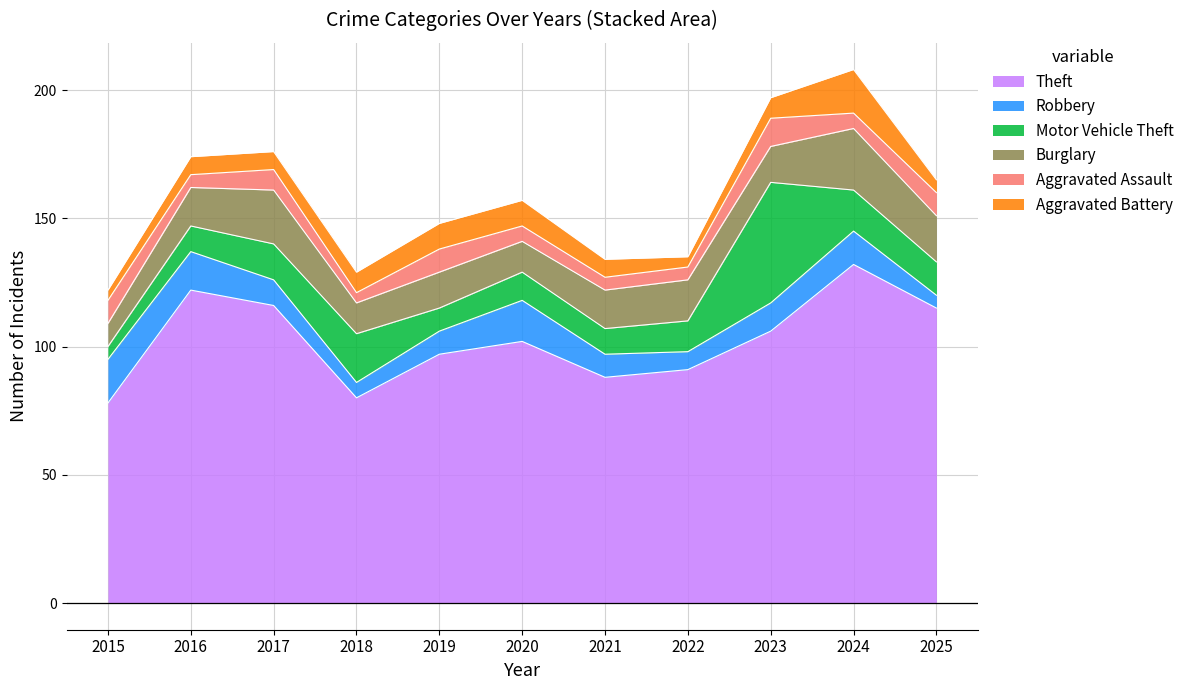

Where is the first local minimum for Motor Vehicle Theft?

2019